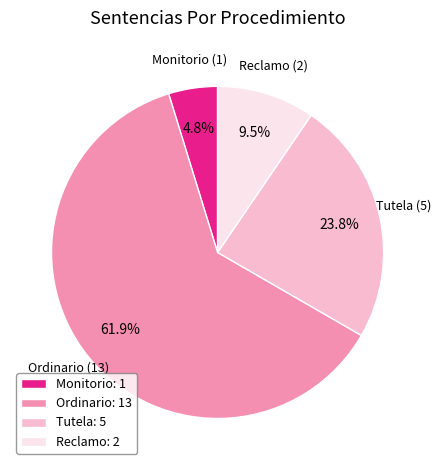

Is Tutela the majority of the pie?

No